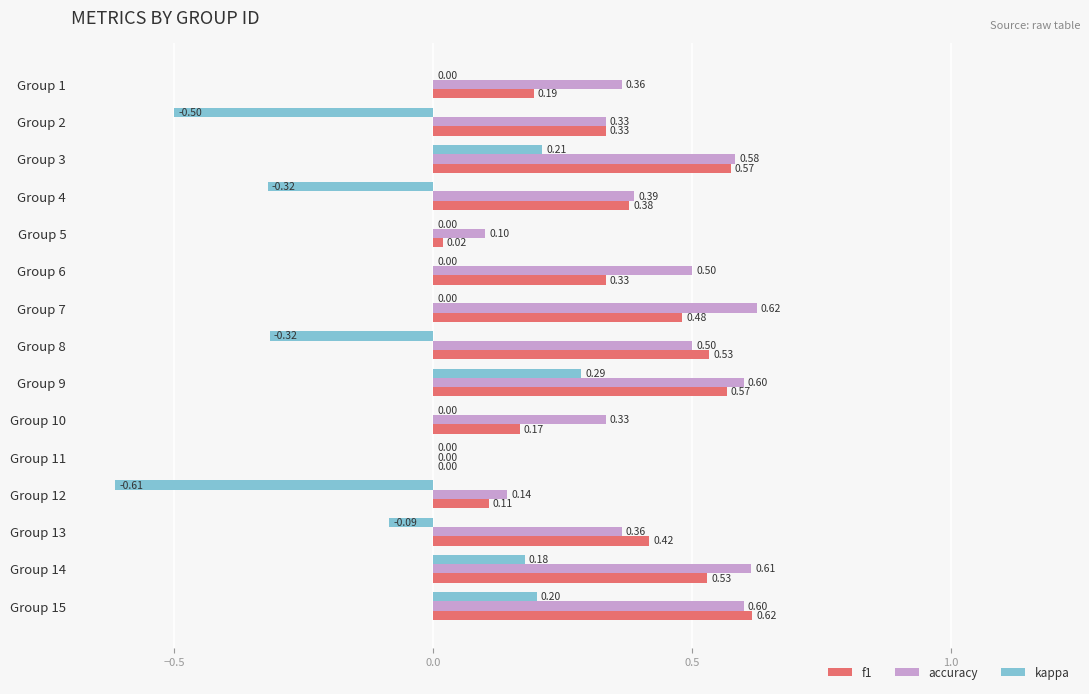

Which series has the largest total across all categories?

accuracy